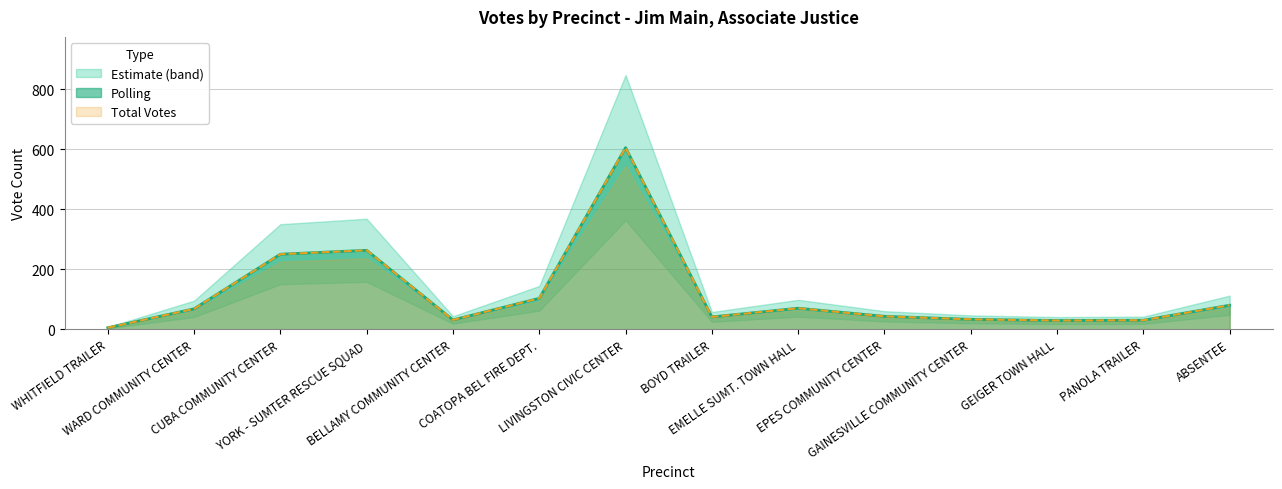

What value does the Polling series have at EPES COMMUNITY CENTER, to the nearest 50?

50